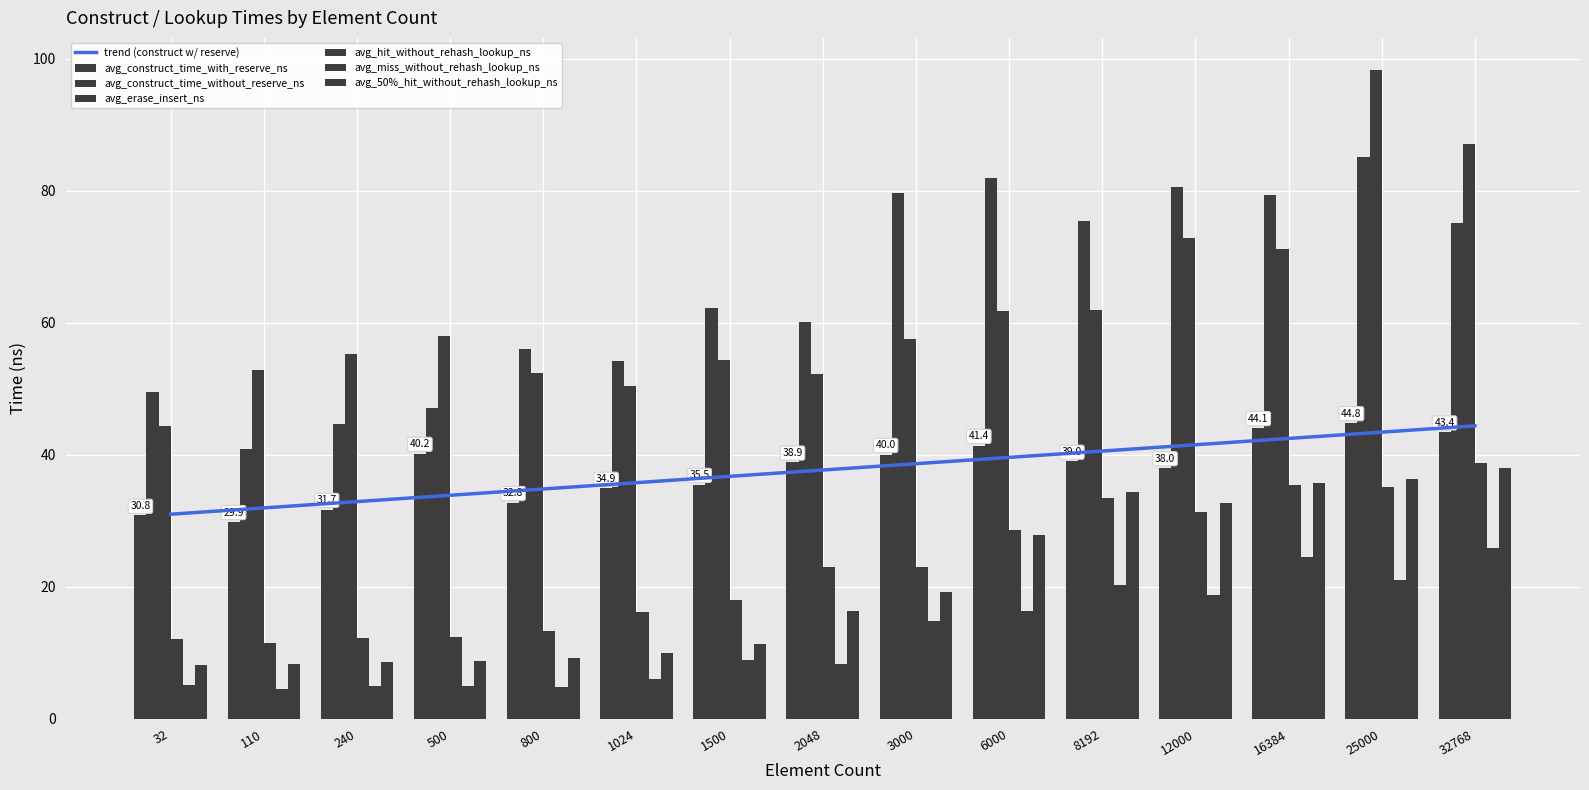

The avg_construct_time_without_reserve_ns series shows 40.8 at 1500. True or false?

False